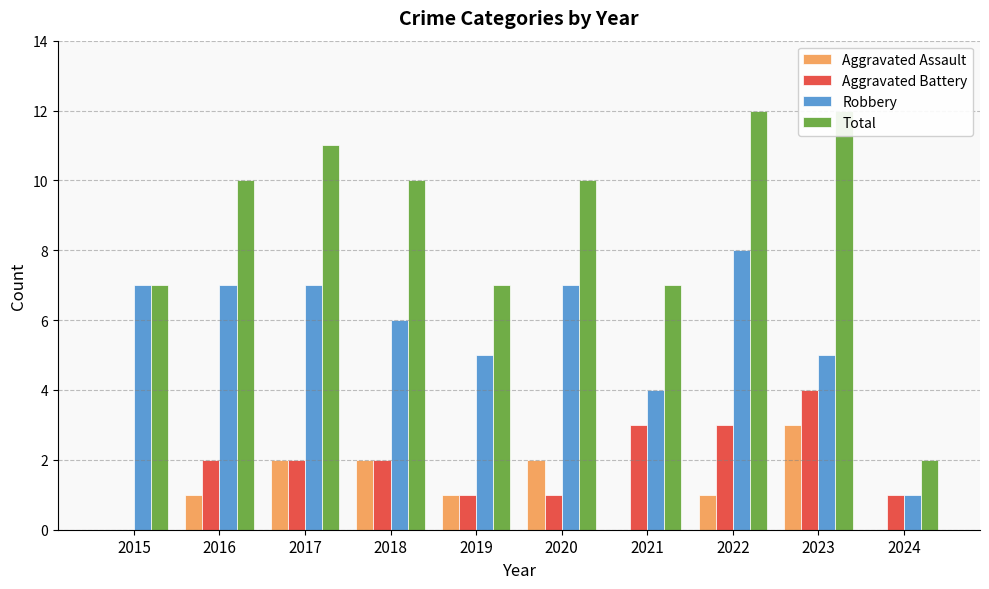

What is the value of the Aggravated Battery bar at the 8th from the left?

3